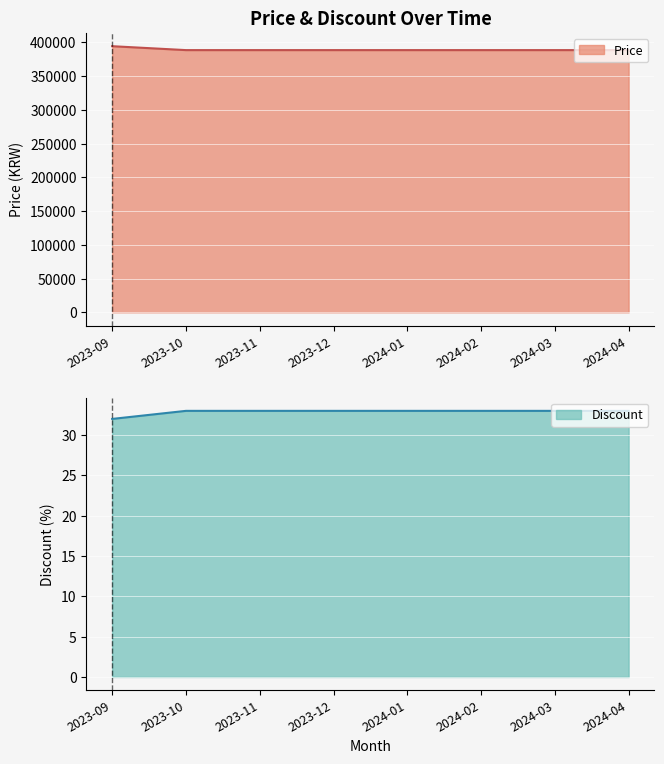

What is the difference between the maximum and minimum values in the Discount series?

1